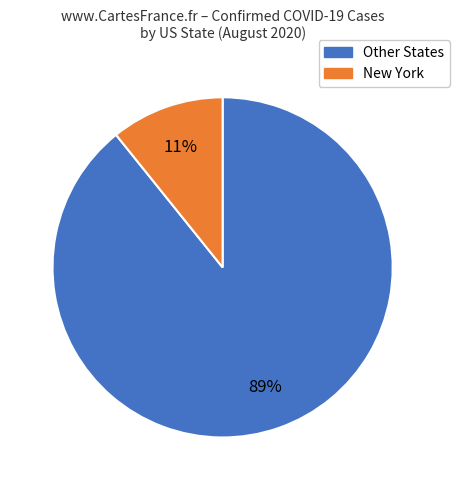

Does New York account for over 50% of the chart?

No